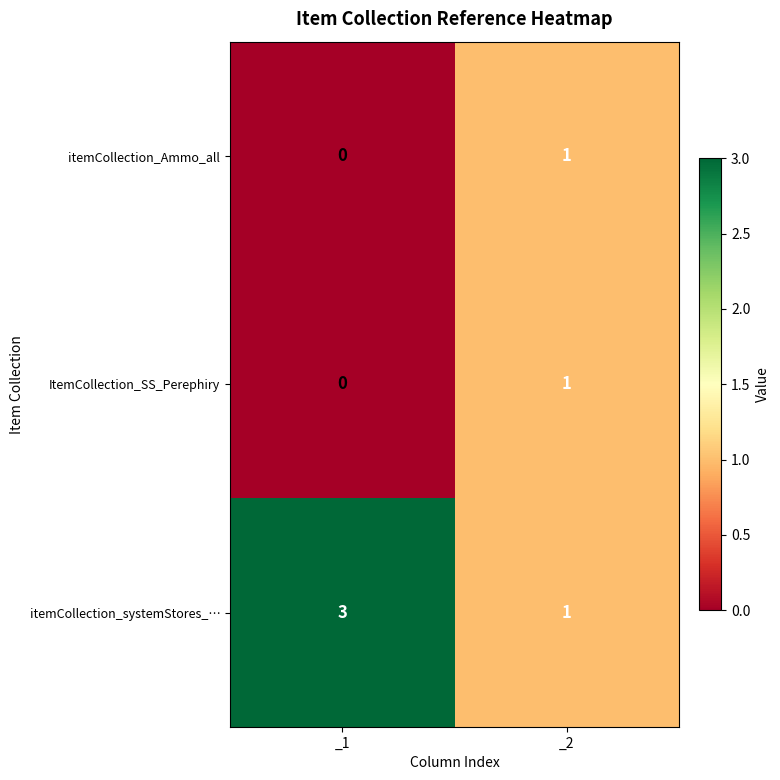

Is the value of itemCollection_systemStores_… at _1 greater than the value of itemCollection_Ammo_all at _1?

Yes